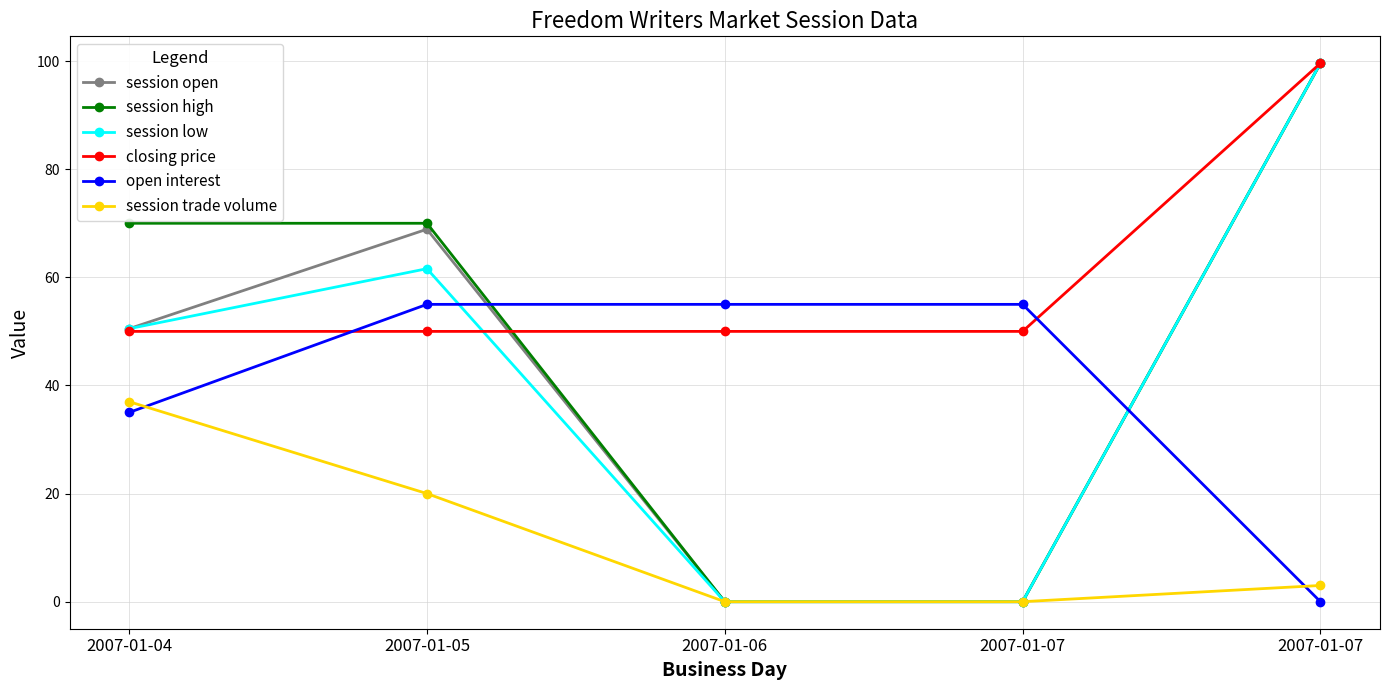

How many lines are shown in the chart?

6